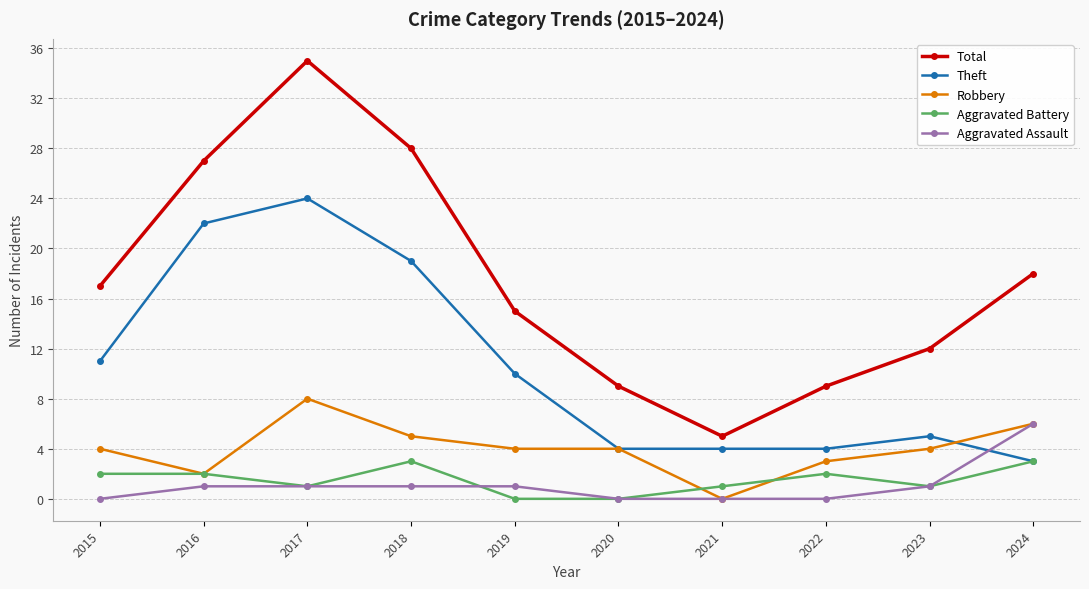

What is the spread (max minus min) of values at 2016?

26